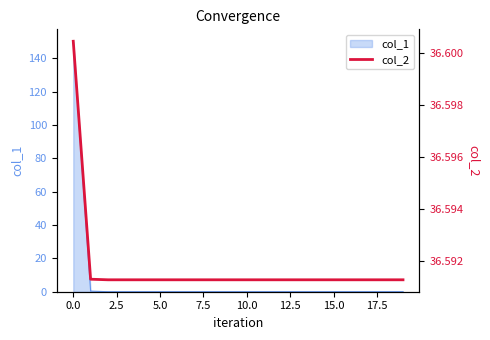

What is the label of the 18th point from the left?

17